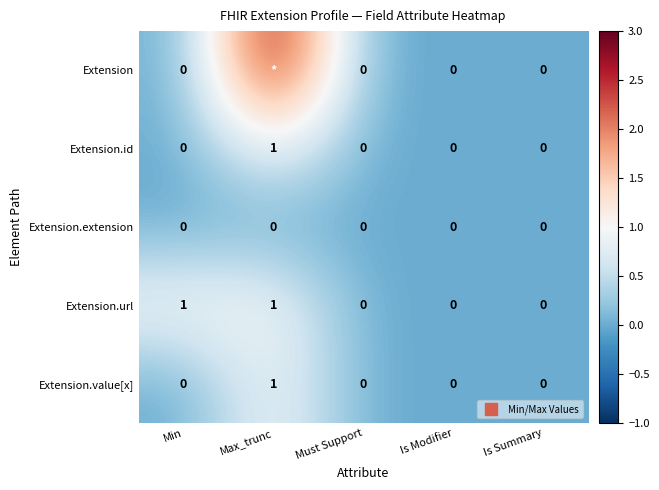

Rank the series at Is Summary from lowest to highest value.

Extension, Extension.id, Extension.extension, Extension.url, Extension.value[x]